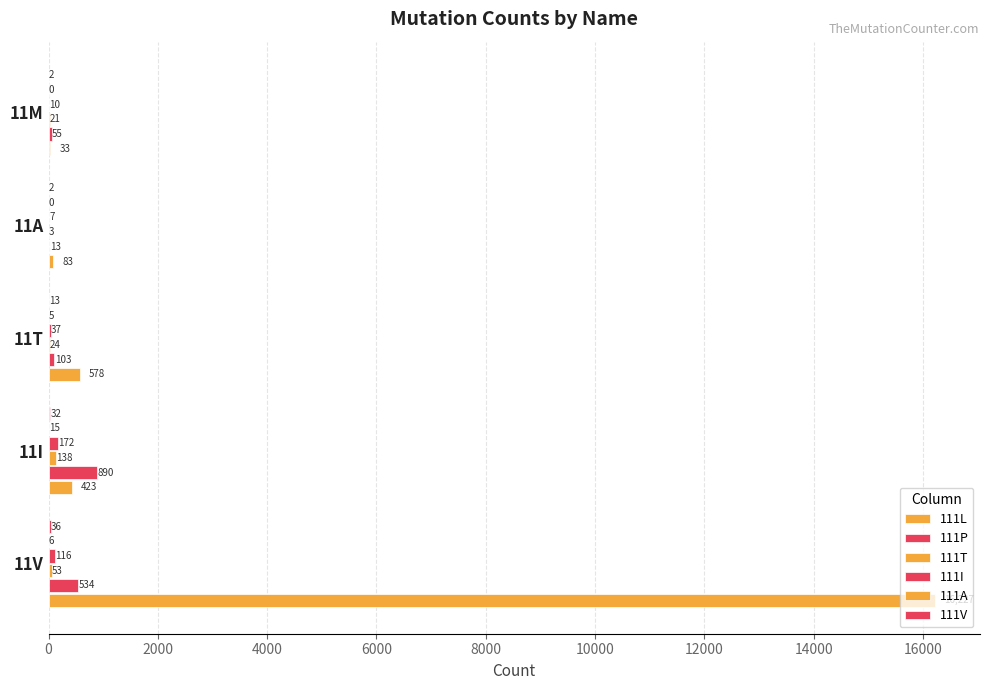

How many distinct data groups are displayed?

6